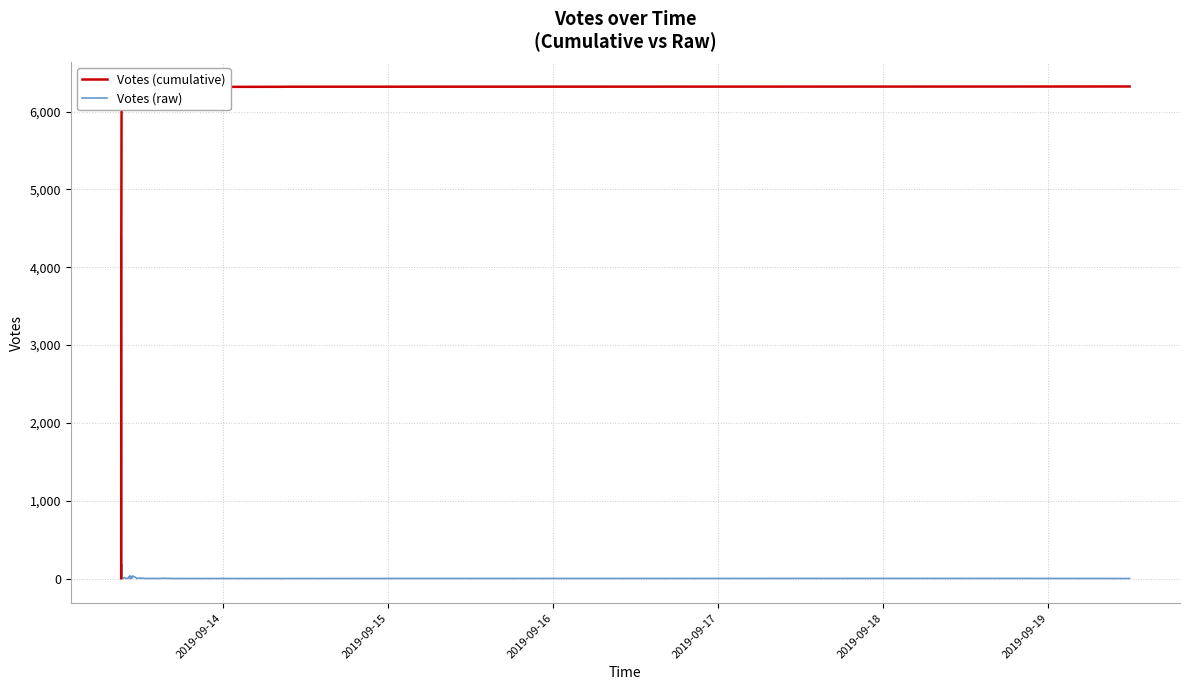

What are all the series names shown in the legend?

Votes (cumulative), Votes (raw)